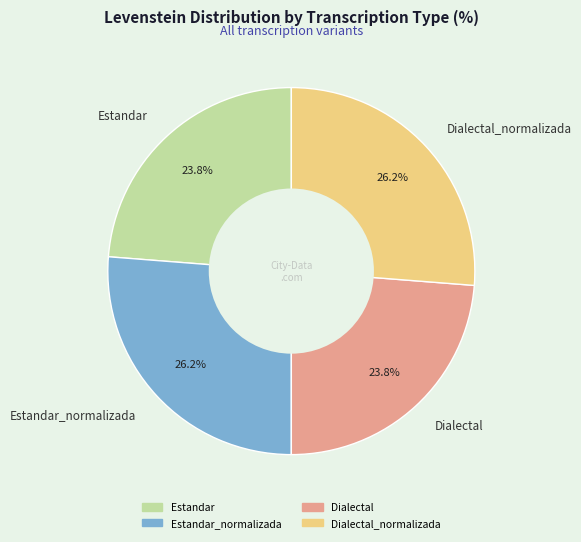

To the nearest percent, what is the difference between the largest and smallest slice percentages?

2%